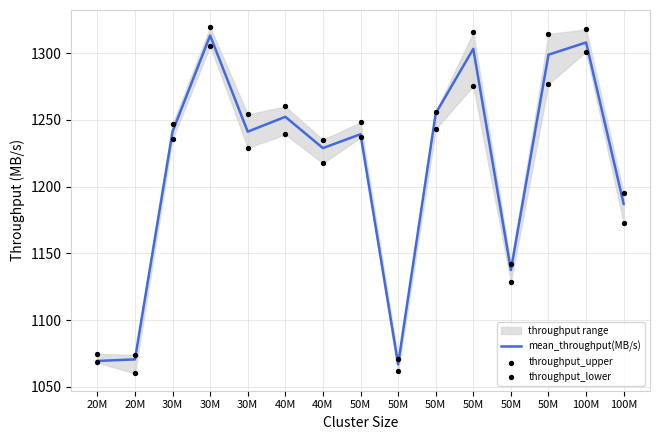

Is the value of mean_throughput(MB/s) at 20M greater than the value of throughput_lower at 30M?

No